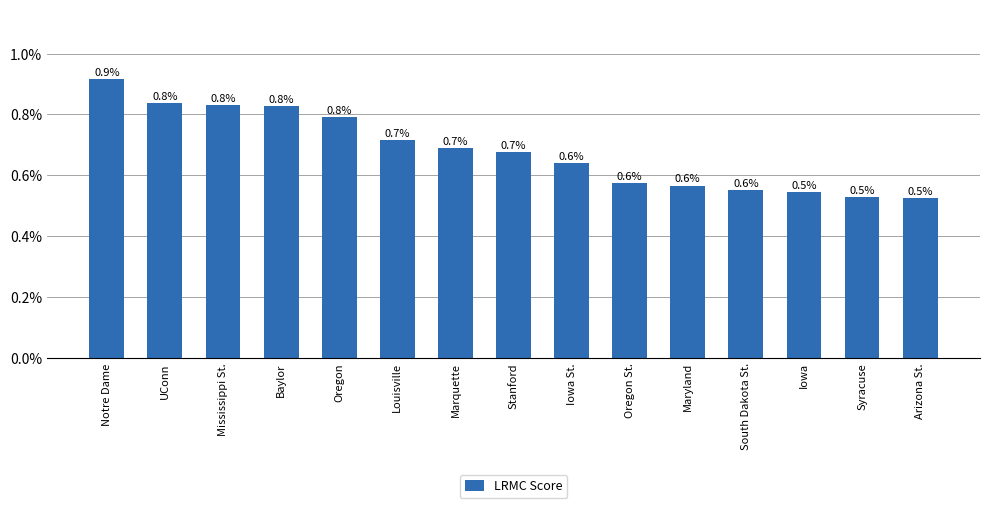

What position from the right is Maryland?

5